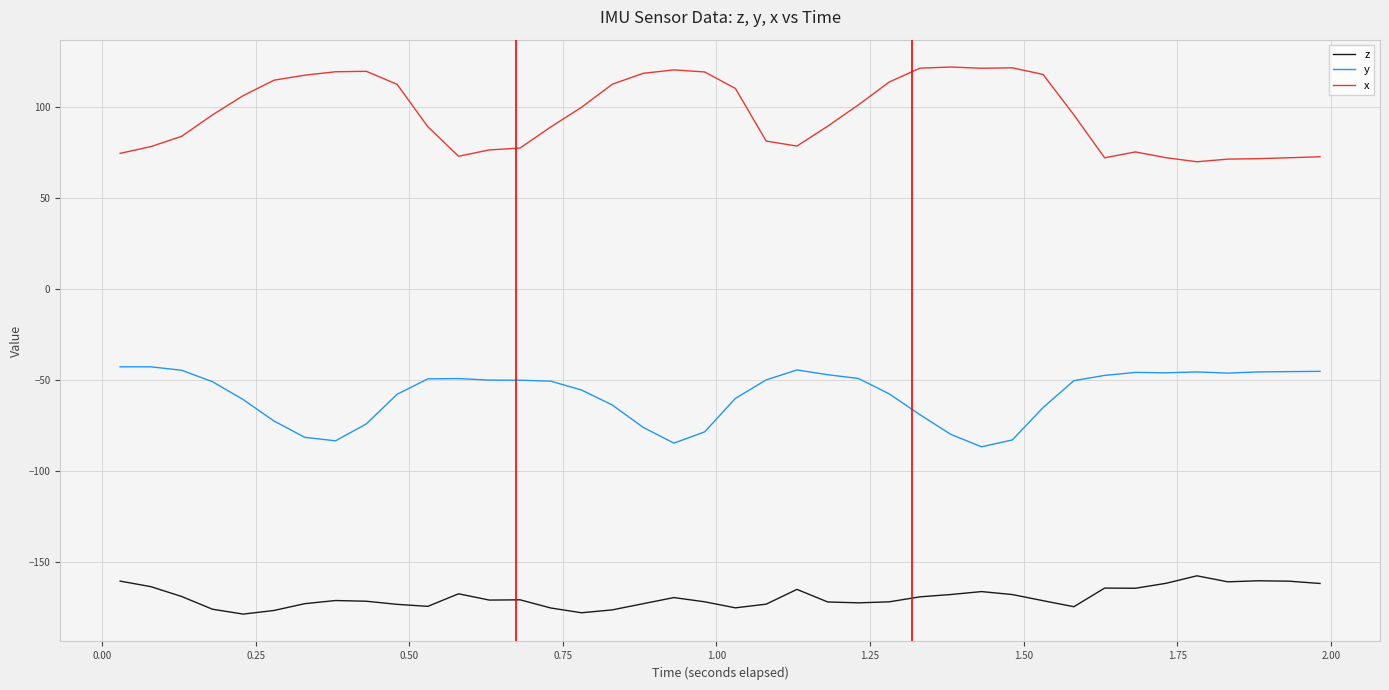

List the series in order of their overall mean, highest first.

x, y, z